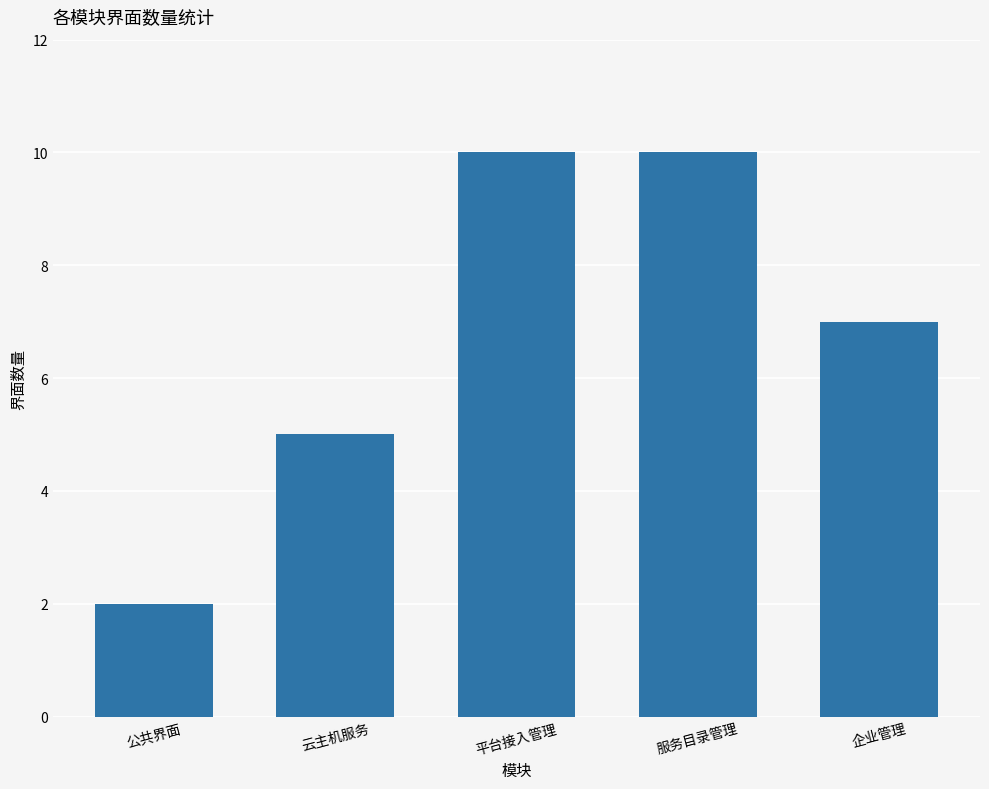

What position from the left is 服务目录管理?

4